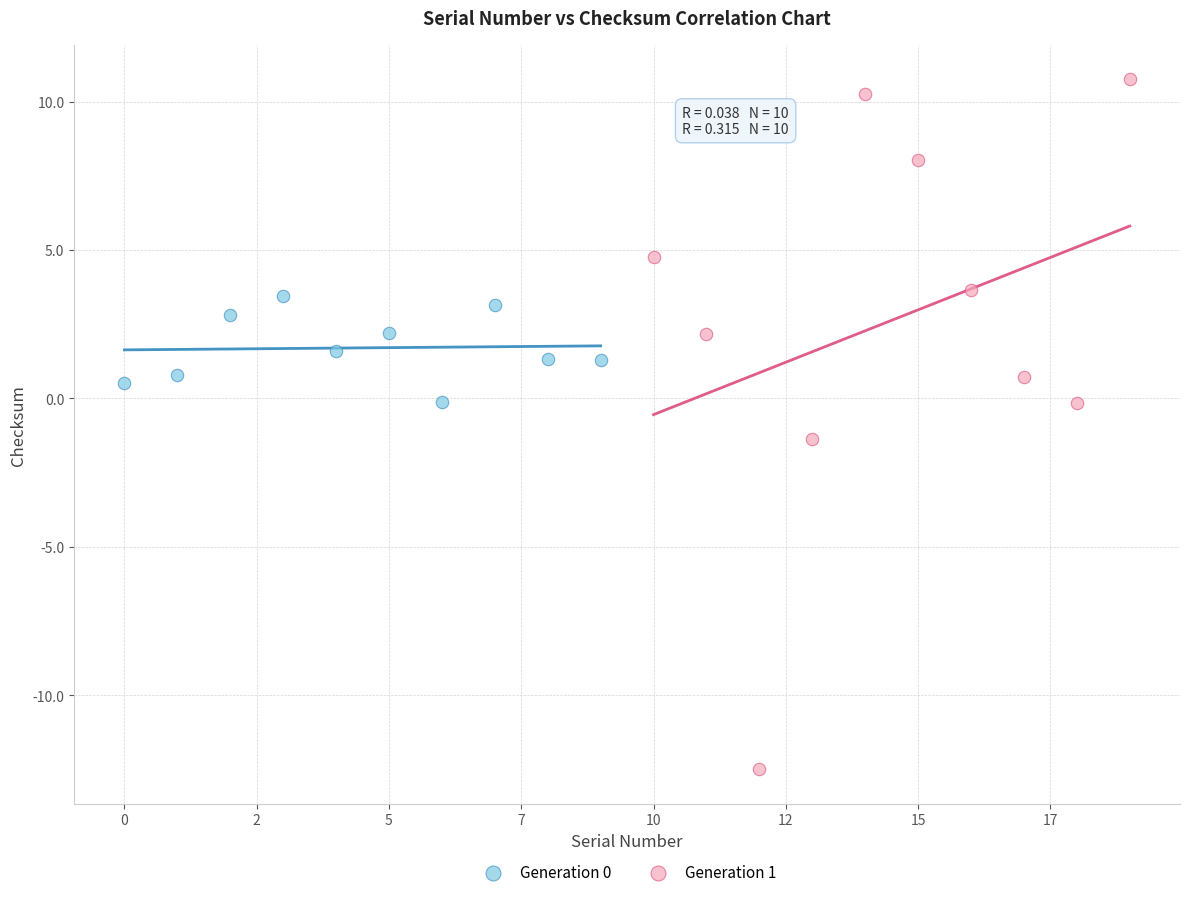

Which series reaches the maximum Y coordinate?

Generation 1